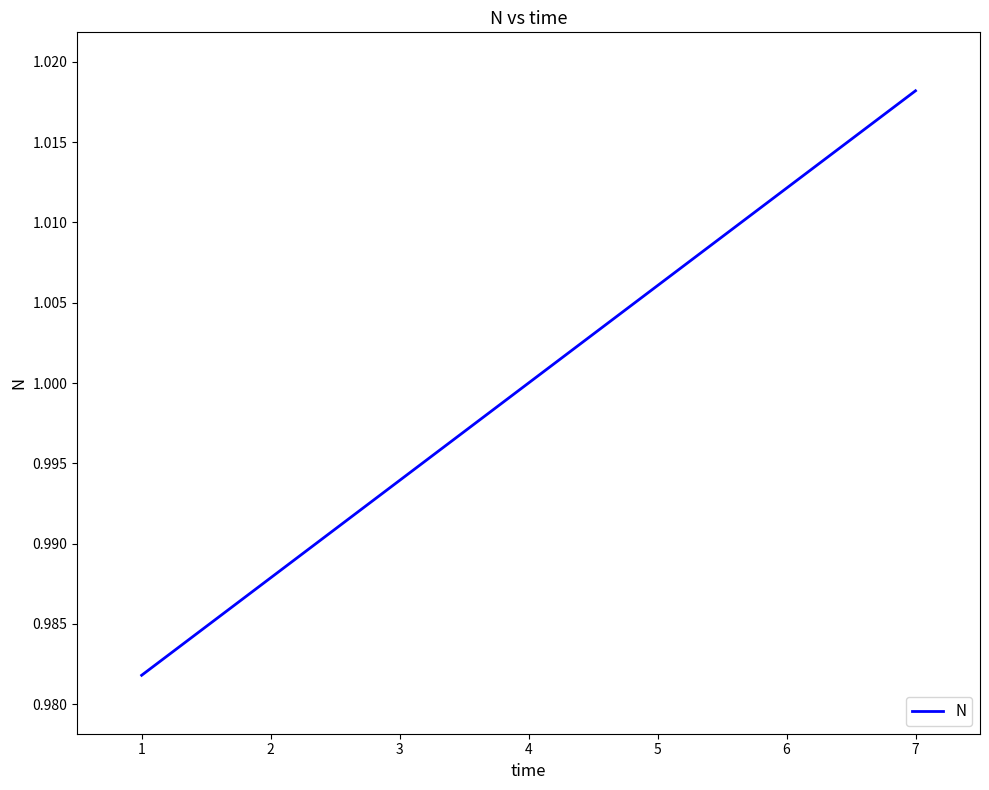

True or false: the data shows 0.6 at 6.

False